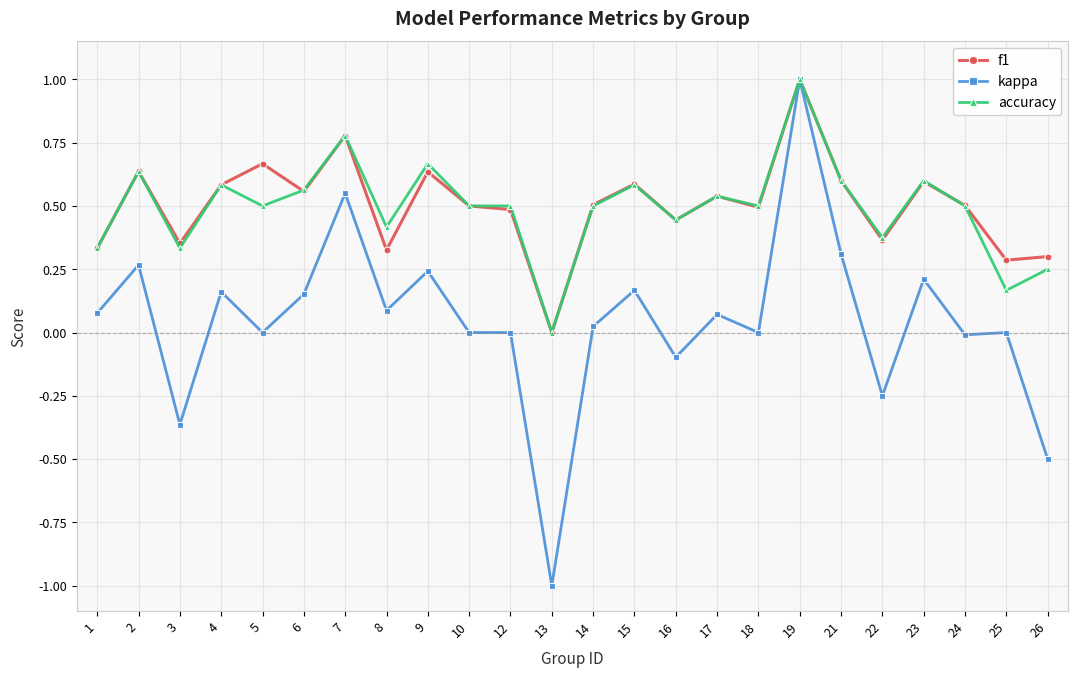

How many lines are shown in the chart?

3